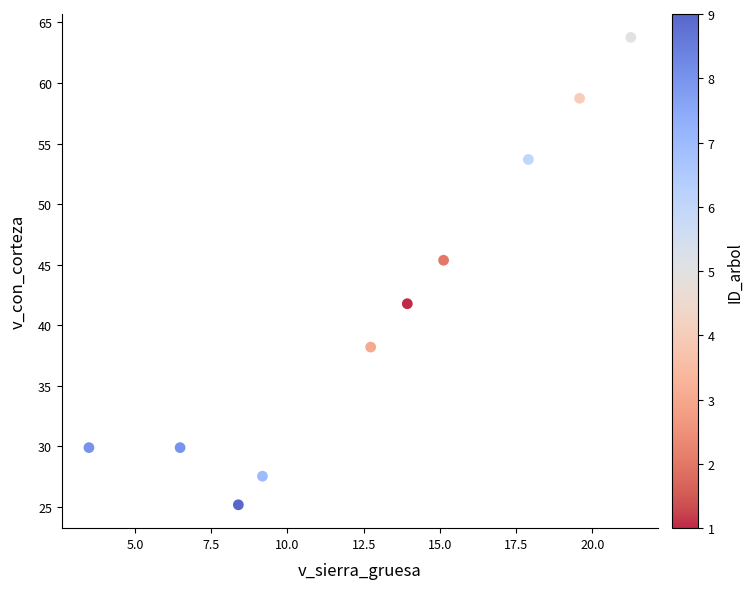

What is the average Y value?

41.4